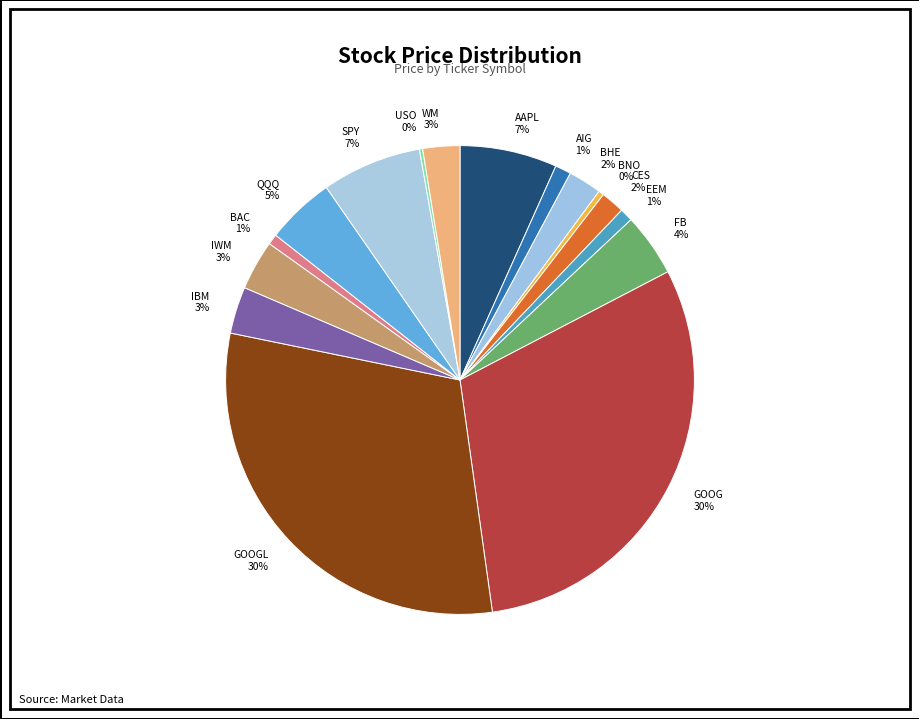

To the nearest percent, what portion does SPY 7% represent?

7%